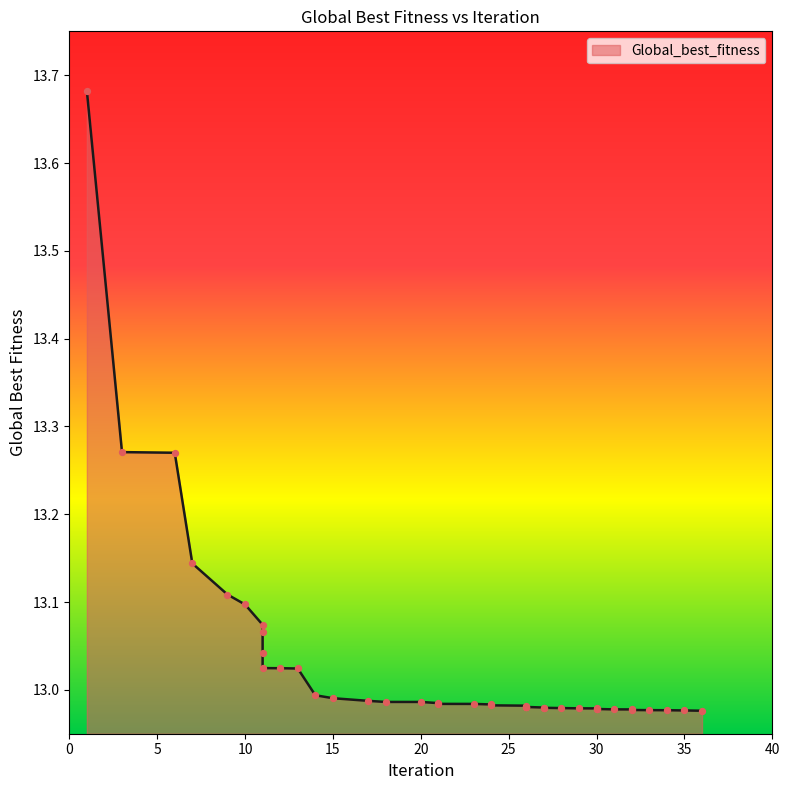

What is the ratio of the value at 26 to the value at 24?

1.0